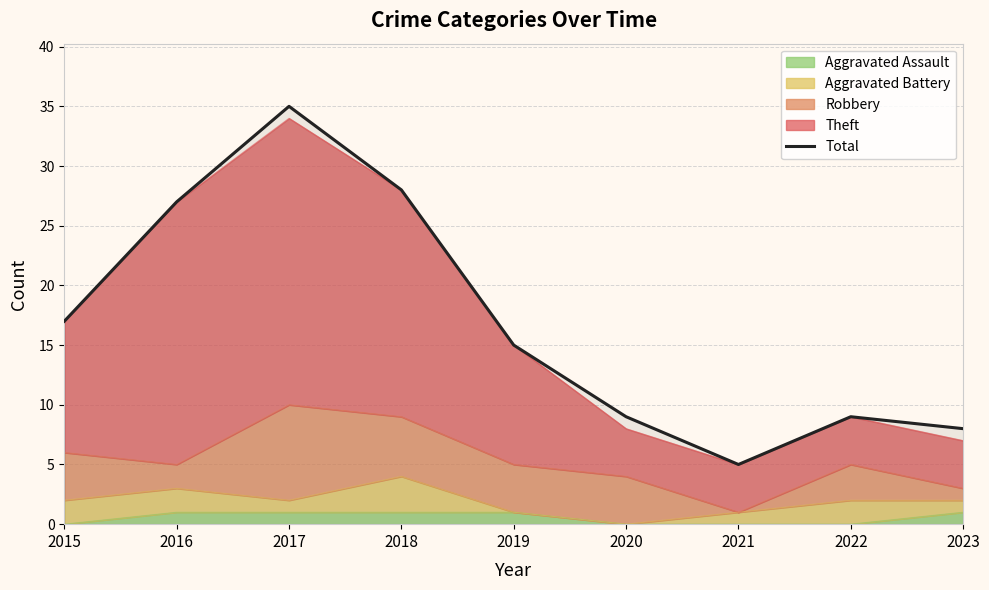

The value at 2017 is 35. True or false?

True